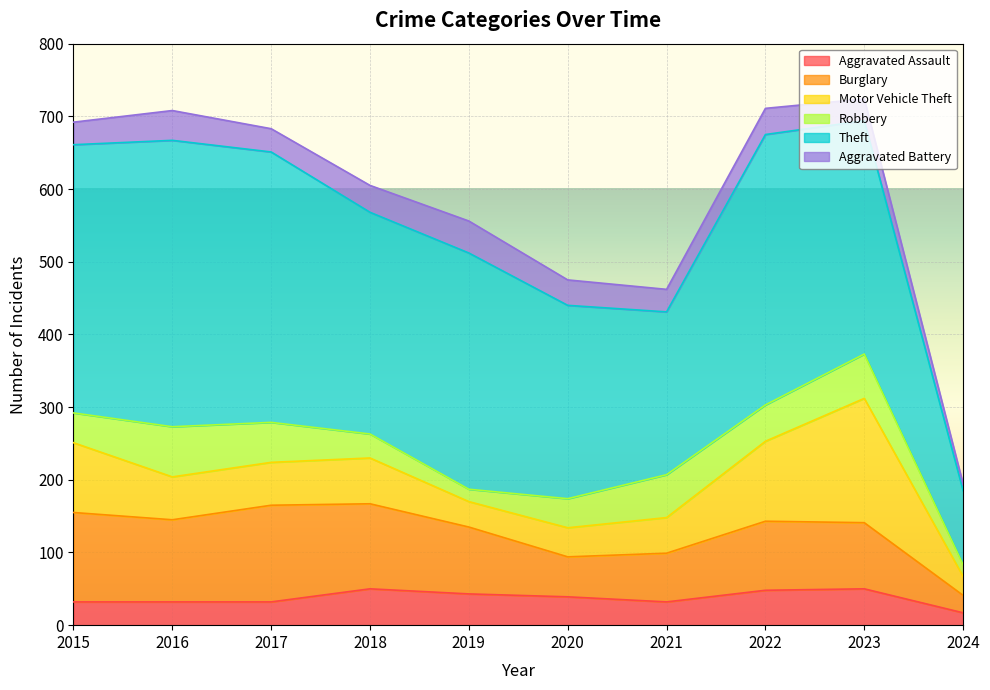

True or false: Burglary and Aggravated Assault cross at least once.

False